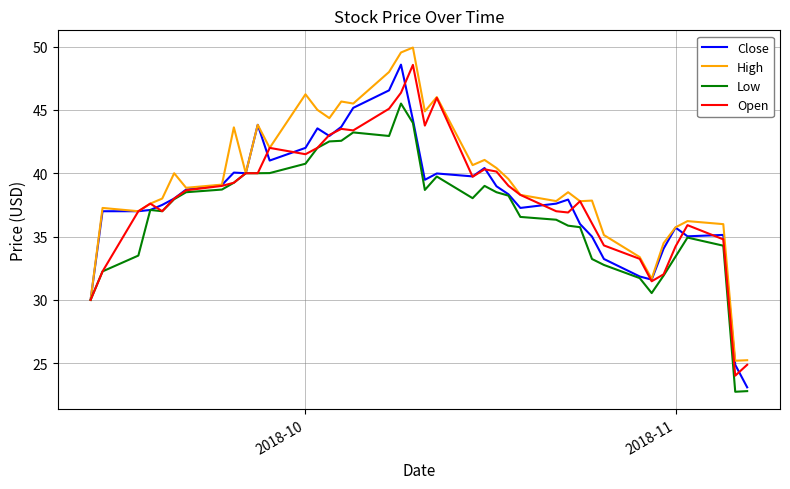

At how many categories does at least one series exceed 23?

40